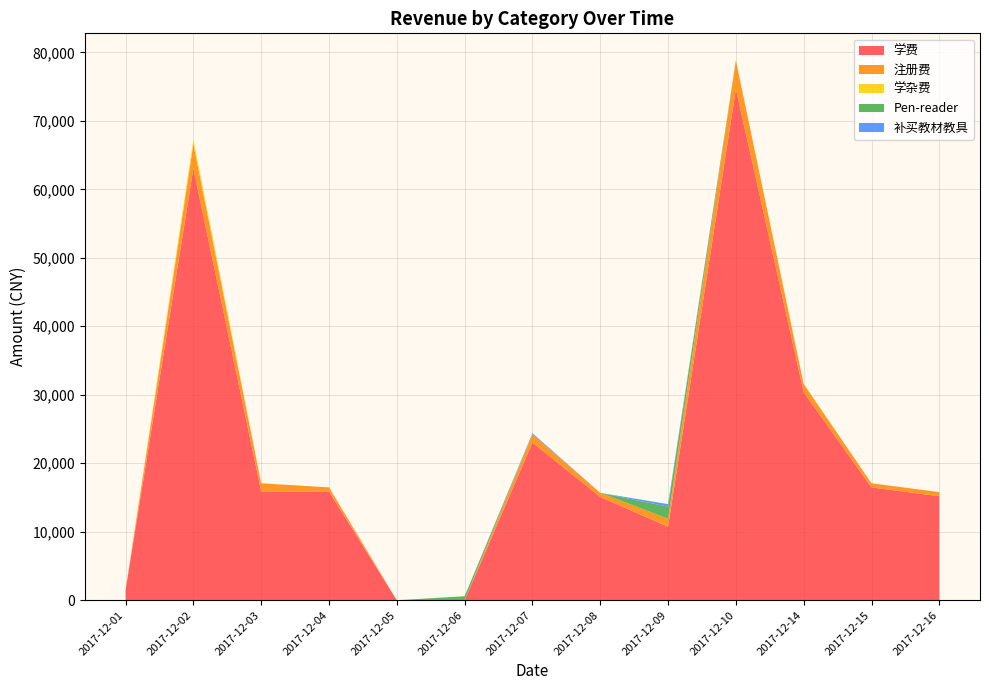

Reading right to left, extract all data points from this chart.

学费: 15192	16480	30384	74632	10732	15086	23026	0	0	15880	15880	63038	1490
注册费: 600	600	1200	4200	1164	600	1200	0	0	600	1200	3600	0
学杂费: 0	0	0	0	0	0	0	0	0	0	0	600	0
Pen-reader: 0	0	0	0	1764	0	0	588	0	0	0	0	0
补买教材教具: 0	0	0	0	376	0	168	0	0	0	0	0	0